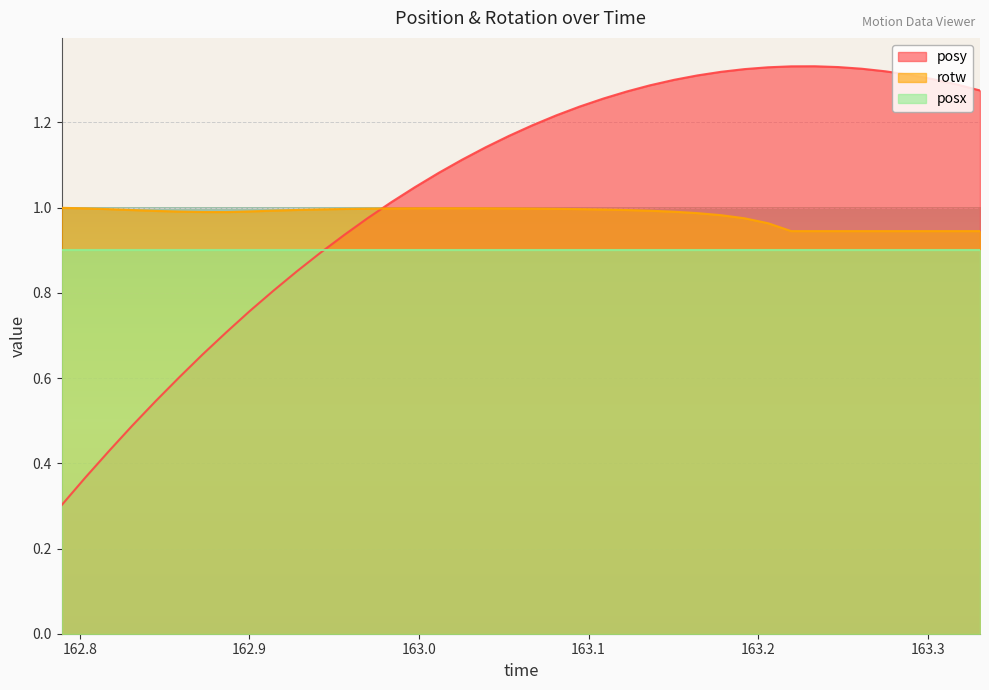

List the series in order of their overall mean, lowest first.

posx, rotw, posy